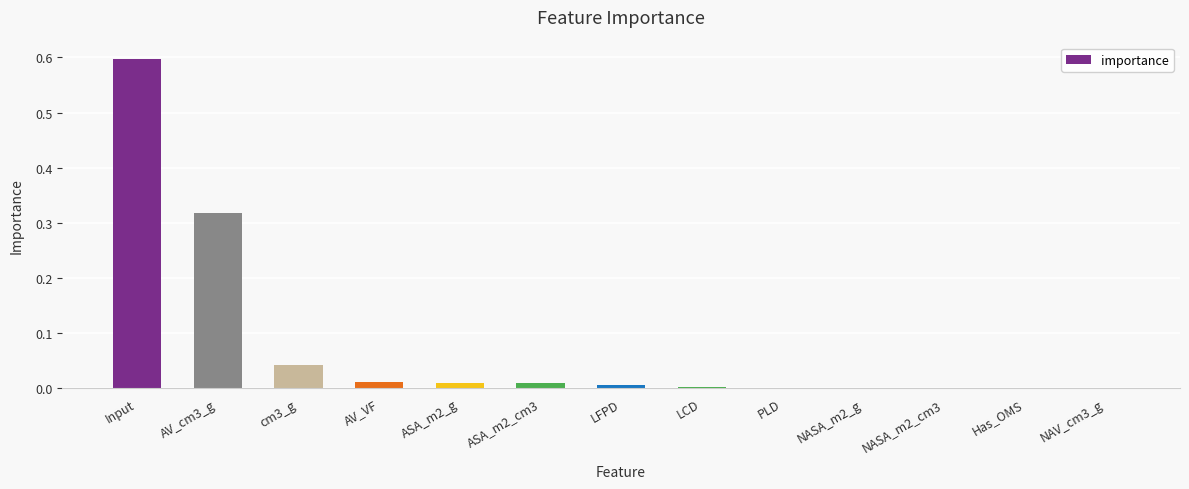

Between Input and AV_cm3_g, which is larger?

Input